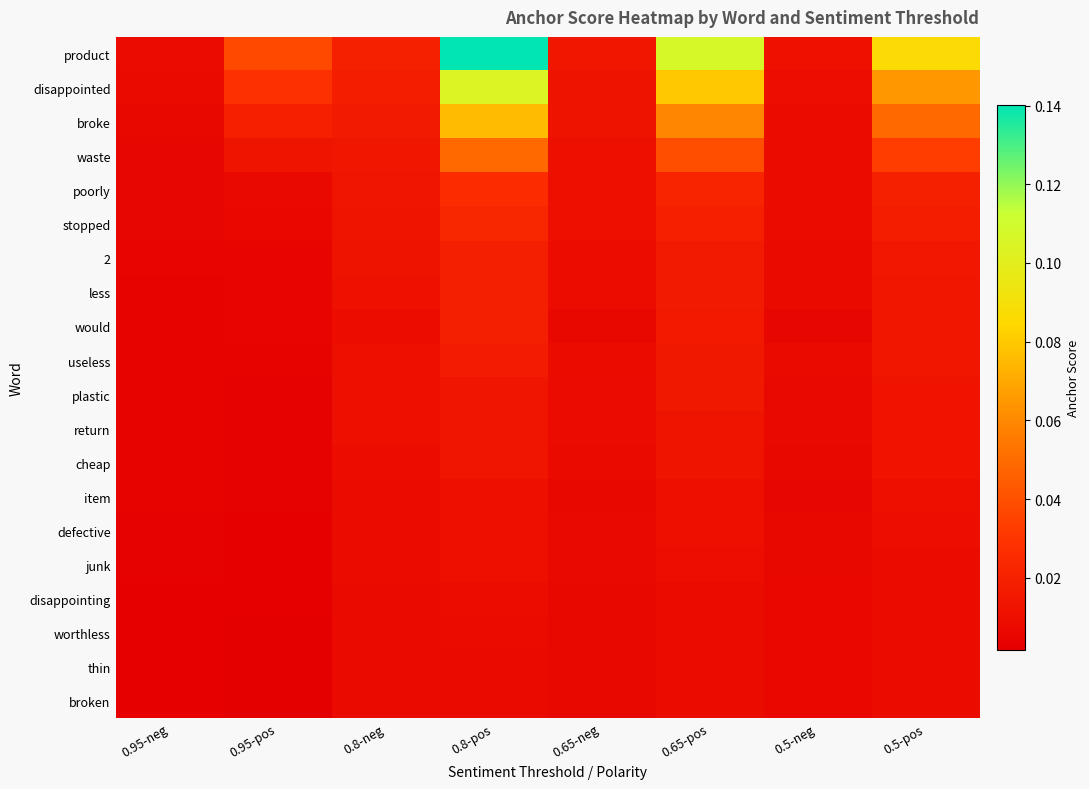

Reading right to left, what are all the values shown in this chart?

product: 0.5-pos=0.1	0.5-neg=0.0	0.65-pos=0.1	0.65-neg=0.0	0.8-pos=0.1	0.8-neg=0.0	0.95-pos=0.0	0.95-neg=0.0
disappointed: 0.5-pos=0.1	0.5-neg=0.0	0.65-pos=0.1	0.65-neg=0.0	0.8-pos=0.1	0.8-neg=0.0	0.95-pos=0.0	0.95-neg=0.0
broke: 0.5-pos=0.0	0.5-neg=0.0	0.65-pos=0.1	0.65-neg=0.0	0.8-pos=0.1	0.8-neg=0.0	0.95-pos=0.0	0.95-neg=0.0
waste: 0.5-pos=0.0	0.5-neg=0.0	0.65-pos=0.0	0.65-neg=0.0	0.8-pos=0.0	0.8-neg=0.0	0.95-pos=0.0	0.95-neg=0.0
poorly: 0.5-pos=0.0	0.5-neg=0.0	0.65-pos=0.0	0.65-neg=0.0	0.8-pos=0.0	0.8-neg=0.0	0.95-pos=0.0	0.95-neg=0.0
stopped: 0.5-pos=0.0	0.5-neg=0.0	0.65-pos=0.0	0.65-neg=0.0	0.8-pos=0.0	0.8-neg=0.0	0.95-pos=0.0	0.95-neg=0.0
2: 0.5-pos=0.0	0.5-neg=0.0	0.65-pos=0.0	0.65-neg=0.0	0.8-pos=0.0	0.8-neg=0.0	0.95-pos=0.0	0.95-neg=0.0
less: 0.5-pos=0.0	0.5-neg=0.0	0.65-pos=0.0	0.65-neg=0.0	0.8-pos=0.0	0.8-neg=0.0	0.95-pos=0.0	0.95-neg=0.0
would: 0.5-pos=0.0	0.5-neg=0.0	0.65-pos=0.0	0.65-neg=0.0	0.8-pos=0.0	0.8-neg=0.0	0.95-pos=0.0	0.95-neg=0.0
useless: 0.5-pos=0.0	0.5-neg=0.0	0.65-pos=0.0	0.65-neg=0.0	0.8-pos=0.0	0.8-neg=0.0	0.95-pos=0.0	0.95-neg=0.0
plastic: 0.5-pos=0.0	0.5-neg=0.0	0.65-pos=0.0	0.65-neg=0.0	0.8-pos=0.0	0.8-neg=0.0	0.95-pos=0.0	0.95-neg=0.0
return: 0.5-pos=0.0	0.5-neg=0.0	0.65-pos=0.0	0.65-neg=0.0	0.8-pos=0.0	0.8-neg=0.0	0.95-pos=0.0	0.95-neg=0.0
cheap: 0.5-pos=0.0	0.5-neg=0.0	0.65-pos=0.0	0.65-neg=0.0	0.8-pos=0.0	0.8-neg=0.0	0.95-pos=0.0	0.95-neg=0.0
item: 0.5-pos=0.0	0.5-neg=0.0	0.65-pos=0.0	0.65-neg=0.0	0.8-pos=0.0	0.8-neg=0.0	0.95-pos=0.0	0.95-neg=0.0
defective: 0.5-pos=0.0	0.5-neg=0.0	0.65-pos=0.0	0.65-neg=0.0	0.8-pos=0.0	0.8-neg=0.0	0.95-pos=0.0	0.95-neg=0.0
junk: 0.5-pos=0.0	0.5-neg=0.0	0.65-pos=0.0	0.65-neg=0.0	0.8-pos=0.0	0.8-neg=0.0	0.95-pos=0.0	0.95-neg=0.0
disappointing: 0.5-pos=0.0	0.5-neg=0.0	0.65-pos=0.0	0.65-neg=0.0	0.8-pos=0.0	0.8-neg=0.0	0.95-pos=0.0	0.95-neg=0.0
worthless: 0.5-pos=0.0	0.5-neg=0.0	0.65-pos=0.0	0.65-neg=0.0	0.8-pos=0.0	0.8-neg=0.0	0.95-pos=0.0	0.95-neg=0.0
thin: 0.5-pos=0.0	0.5-neg=0.0	0.65-pos=0.0	0.65-neg=0.0	0.8-pos=0.0	0.8-neg=0.0	0.95-pos=0.0	0.95-neg=0.0
broken: 0.5-pos=0.0	0.5-neg=0.0	0.65-pos=0.0	0.65-neg=0.0	0.8-pos=0.0	0.8-neg=0.0	0.95-pos=0.0	0.95-neg=0.0